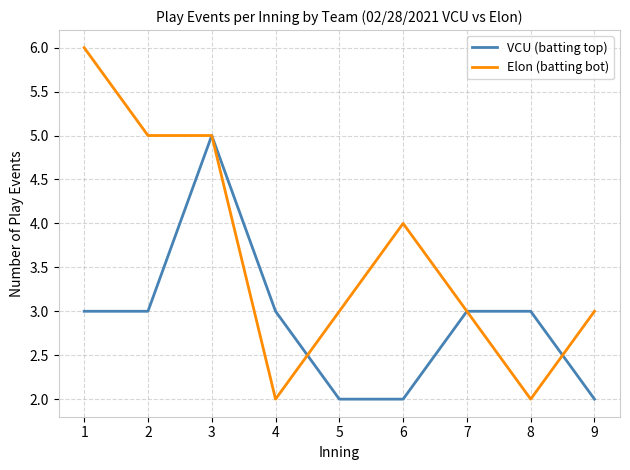

True or false: Elon (batting bot) has a value of 6 at 1.

True